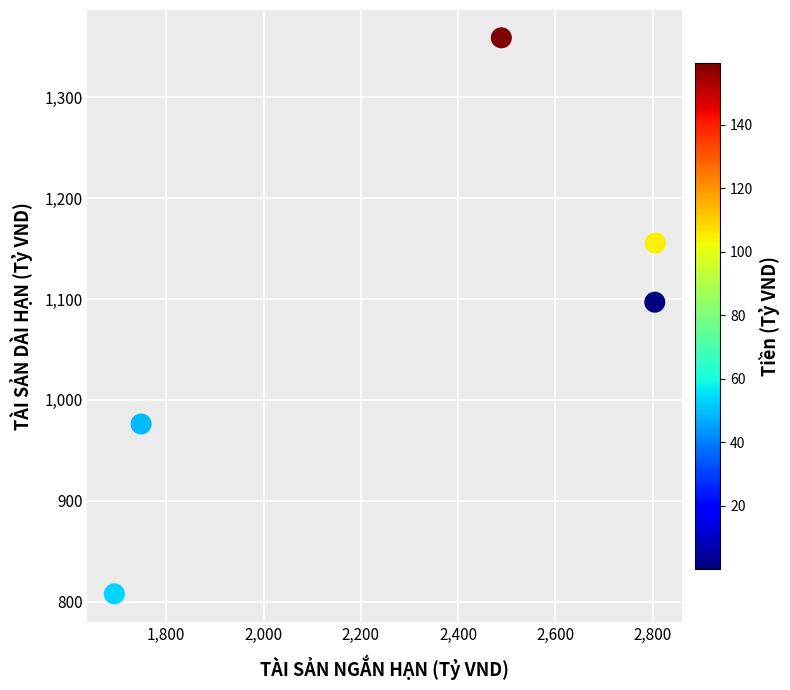

What is the average X value?

2308.0